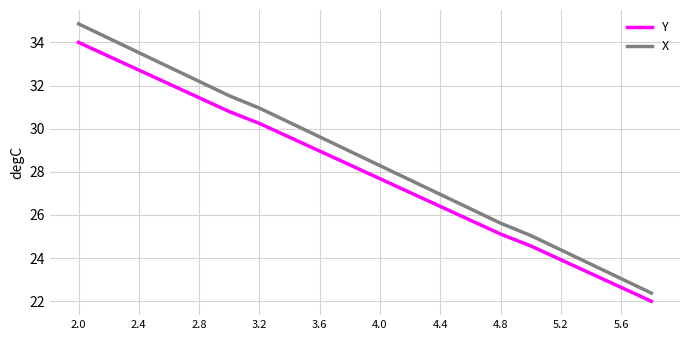

What is the difference between the maximum and minimum values in the Y series?

12.0